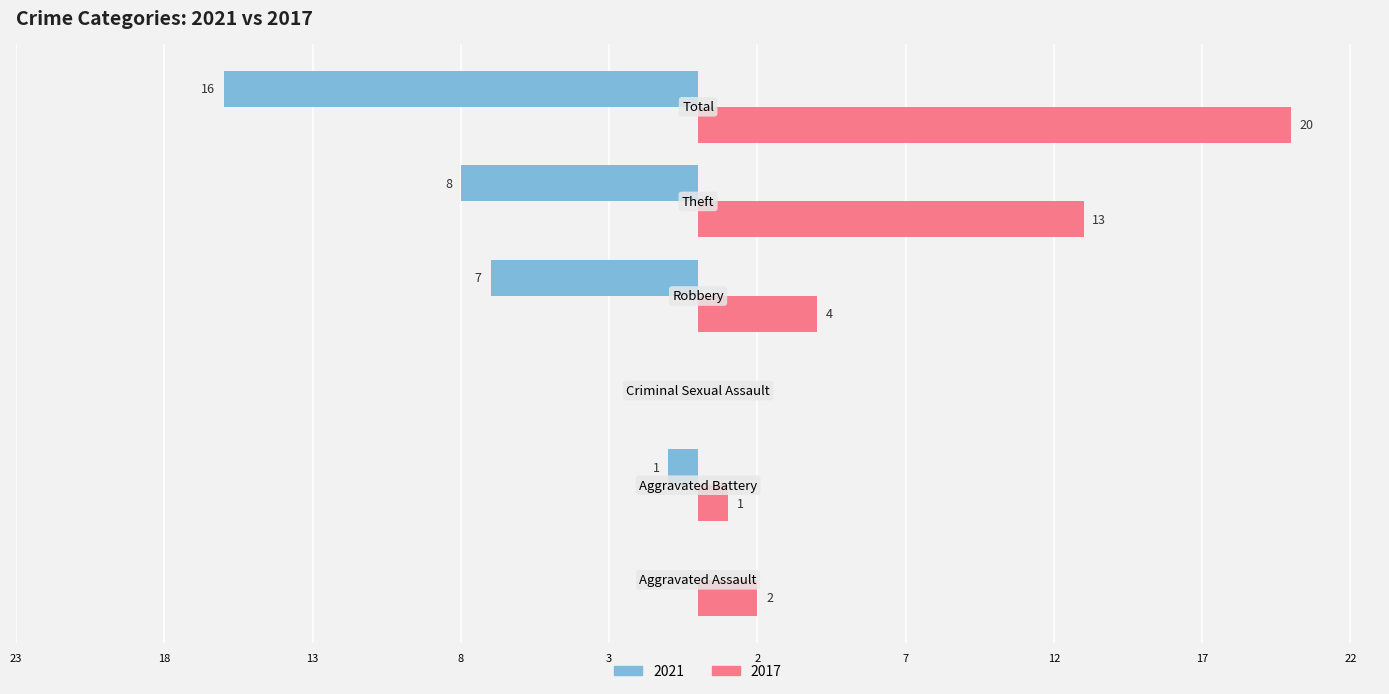

What is the difference between the maximum and minimum values in the 2017 series?

20